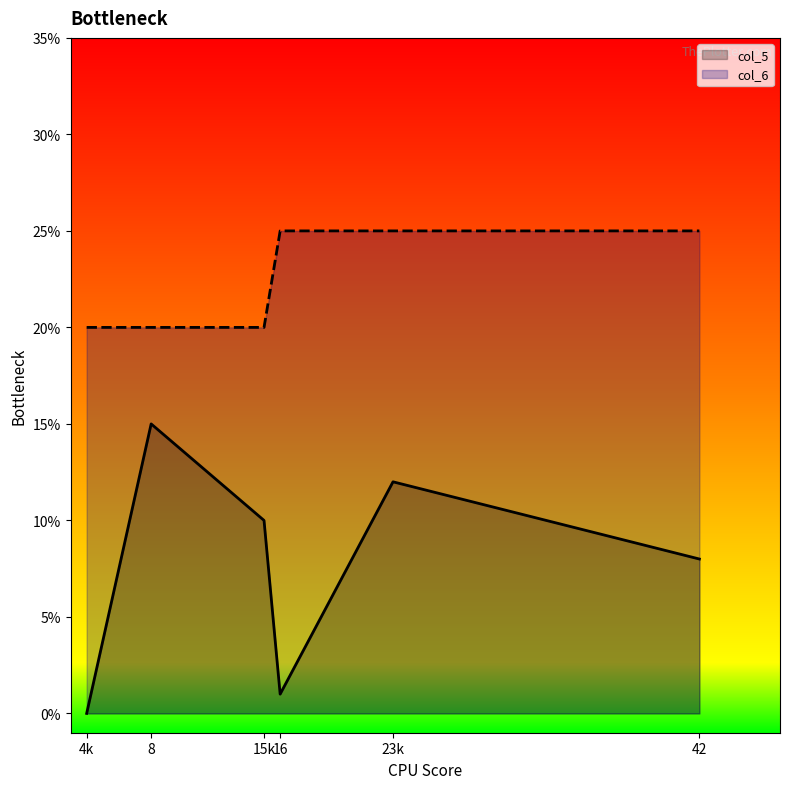

Where is the first local maximum for col_5?

8